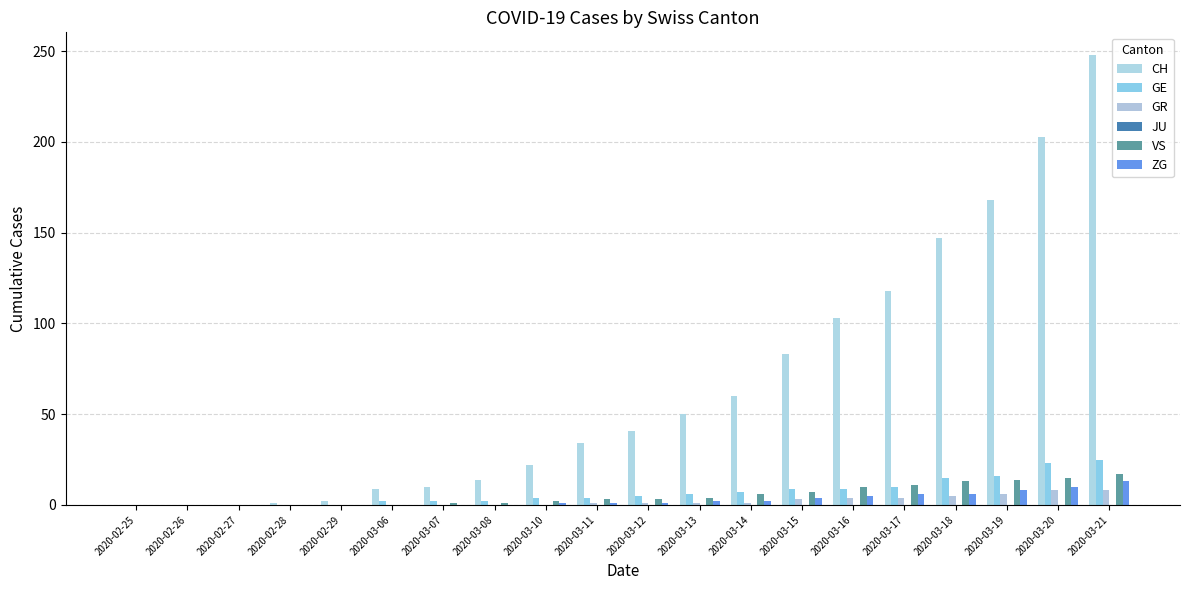

At which category is the sum across all series the highest?

2020-03-21